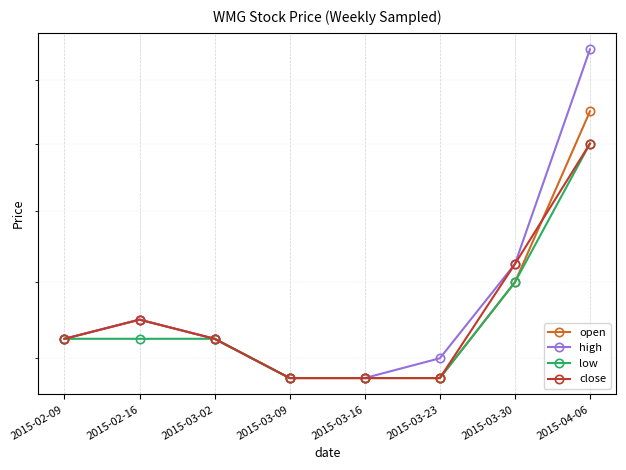

True or false: high and open cross at least once.

False